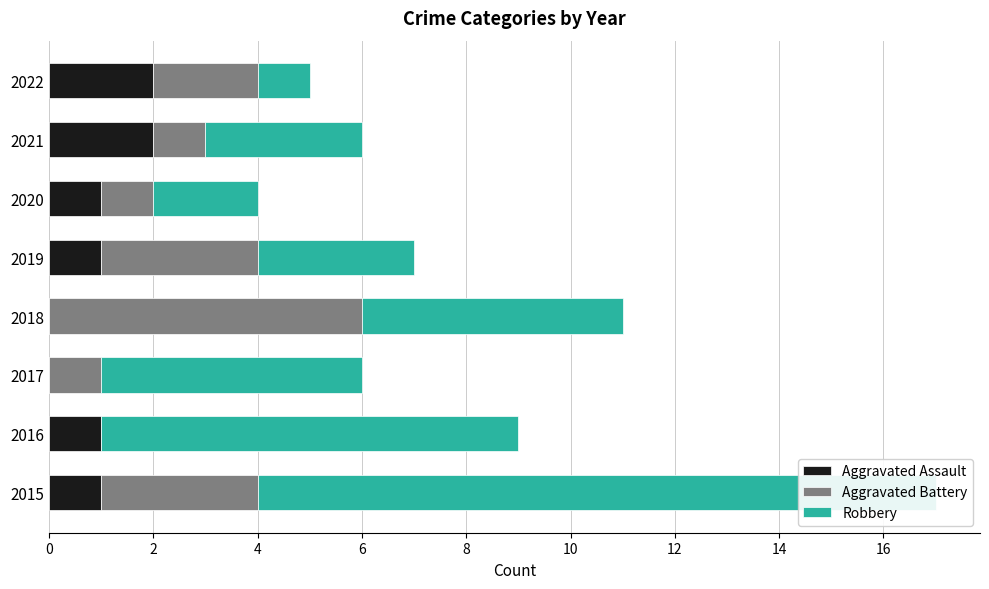

What are all the series names shown in the legend?

Aggravated Assault, Aggravated Battery, Robbery